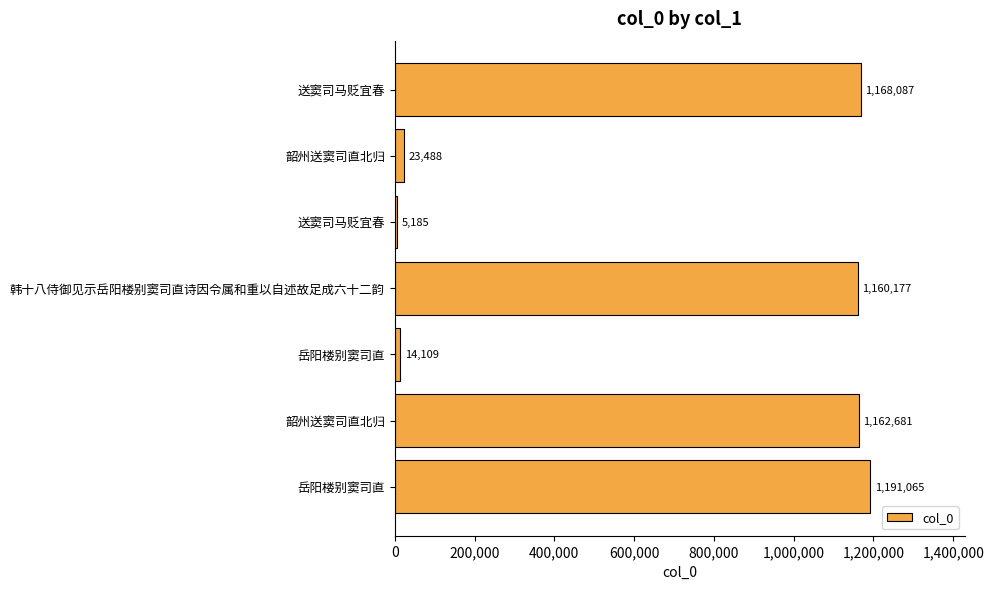

At which label is the value closest to 598125?

韩十八侍御见示岳阳楼别窦司直诗因令属和重以自述故足成六十二韵